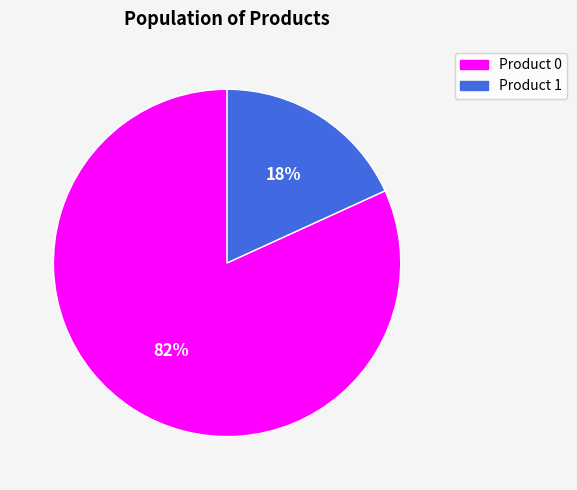

Combined, do Product 0 and Product 1 account for over 50%?

Yes